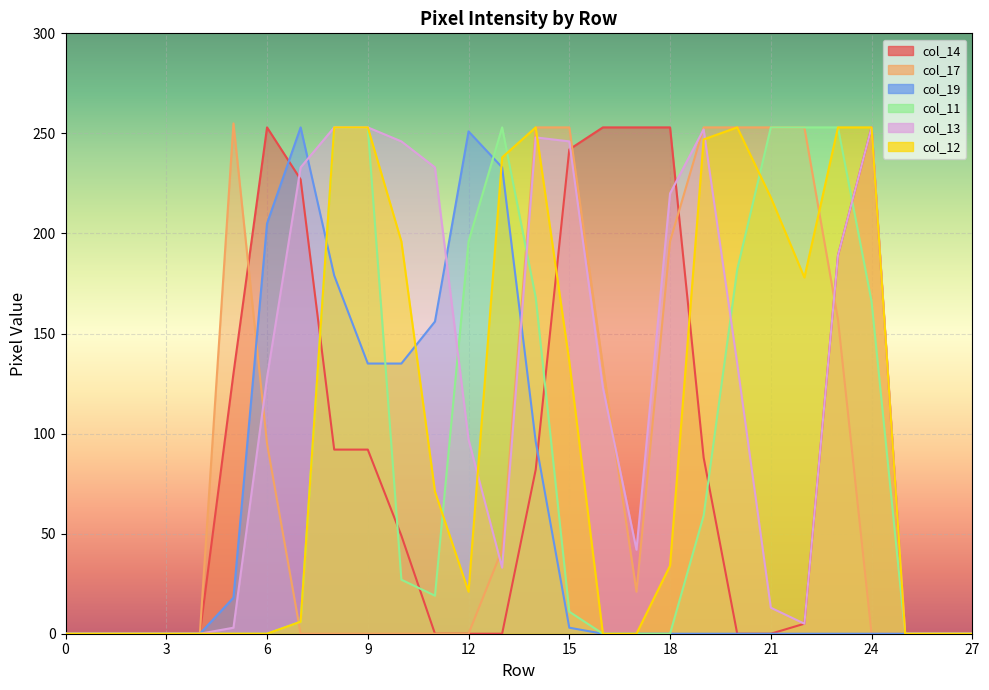

Reading left to right, list all the values displayed in this chart.

col_14: 0=0	1=0	2=0	3=0	4=0	5=130	6=253	7=227	8=92	9=92	10=49	11=0	12=0	13=0	14=82	15=242	16=253	17=253	18=253	19=88	20=0	21=0	22=5	23=189	24=253	25=0	26=0	27=0
col_17: 0=0	1=0	2=0	3=0	4=0	5=255	6=95	7=0	8=0	9=0	10=0	11=0	12=0	13=42	14=253	15=253	16=134	17=21	18=196	19=253	20=253	21=253	22=253	23=157	24=0	25=0	26=0	27=0
col_19: 0=0	1=0	2=0	3=0	4=0	5=18	6=205	7=253	8=179	9=135	10=135	11=156	12=251	13=233	14=96	15=3	16=0	17=0	18=0	19=0	20=0	21=0	22=0	23=0	24=0	25=0	26=0	27=0
col_11: 0=0	1=0	2=0	3=0	4=0	5=0	6=0	7=6	8=253	9=253	10=27	11=19	12=196	13=253	14=168	15=11	16=0	17=0	18=0	19=59	20=182	21=253	22=253	23=253	24=166	25=0	26=0	27=0
col_13: 0=0	1=0	2=0	3=0	4=0	5=3	6=128	7=233	8=253	9=253	10=246	11=233	12=97	13=33	14=248	15=246	16=123	17=42	18=220	19=252	20=135	21=13	22=5	23=189	24=253	25=0	26=0	27=0
col_12: 0=0	1=0	2=0	3=0	4=0	5=0	6=0	7=6	8=253	9=253	10=196	11=71	12=21	13=238	14=253	15=136	16=0	17=0	18=34	19=247	20=253	21=218	22=178	23=253	24=253	25=0	26=0	27=0